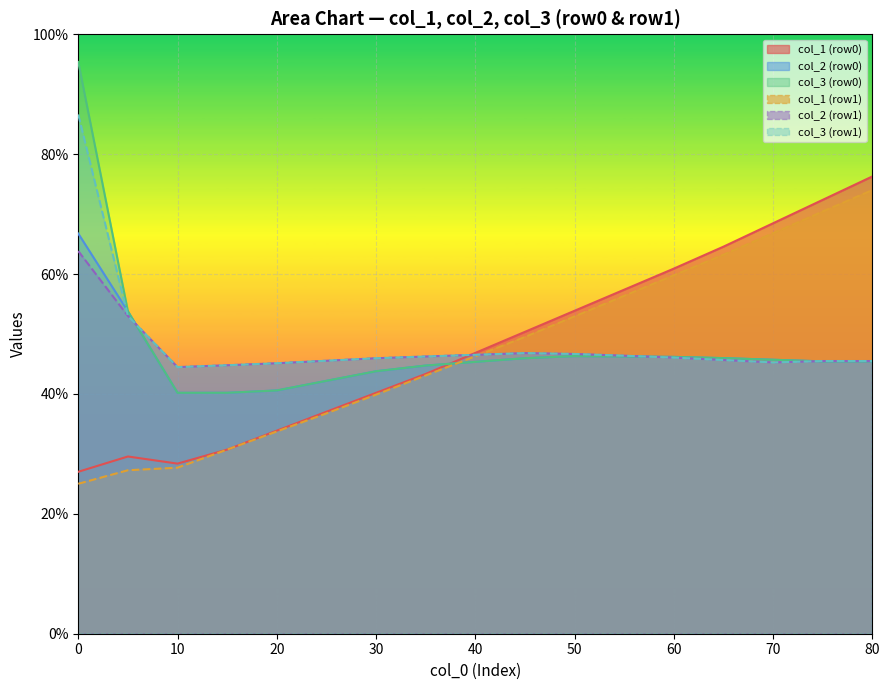

How many series are shown in this chart?

6